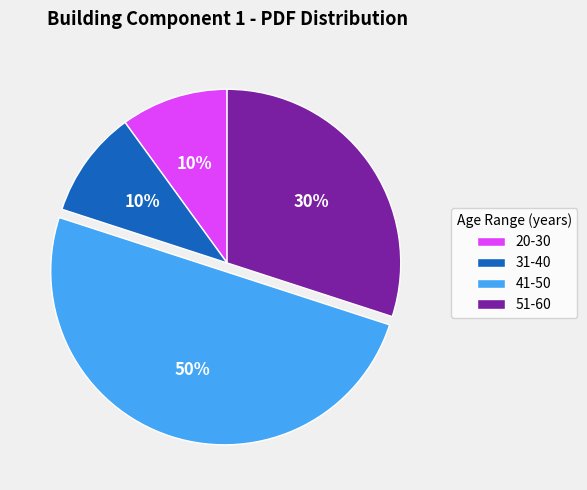

Which slice is the largest?

41-50